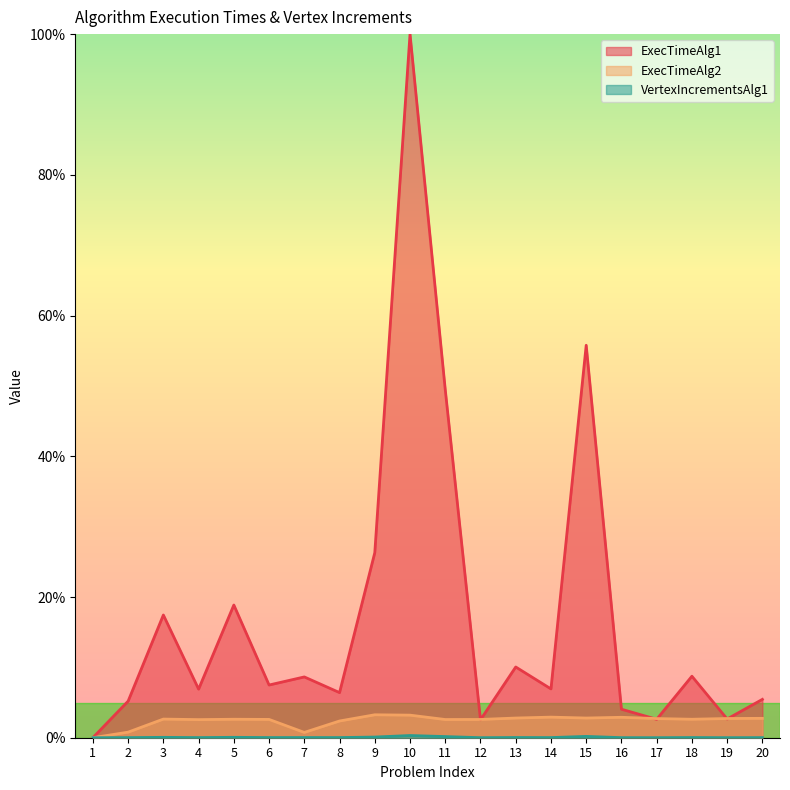

Which series has the largest range (max minus min)?

ExecTimeAlg1